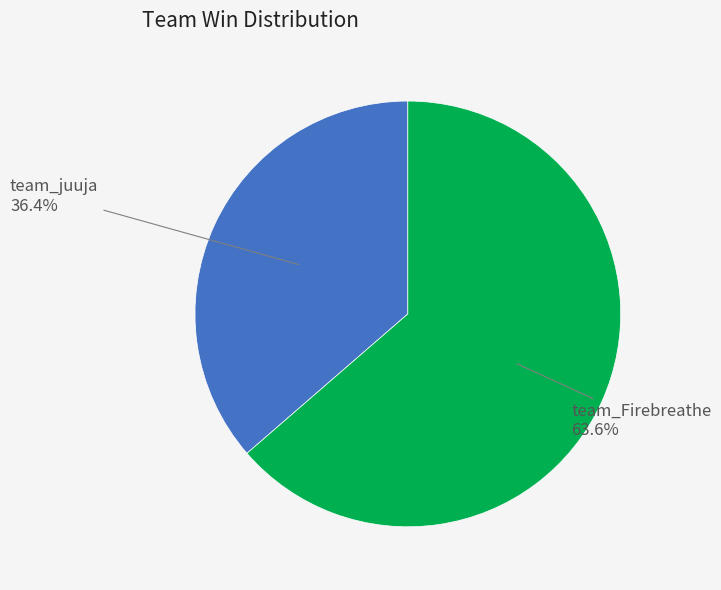

Is there any slice that represents more than half of the pie?

Yes